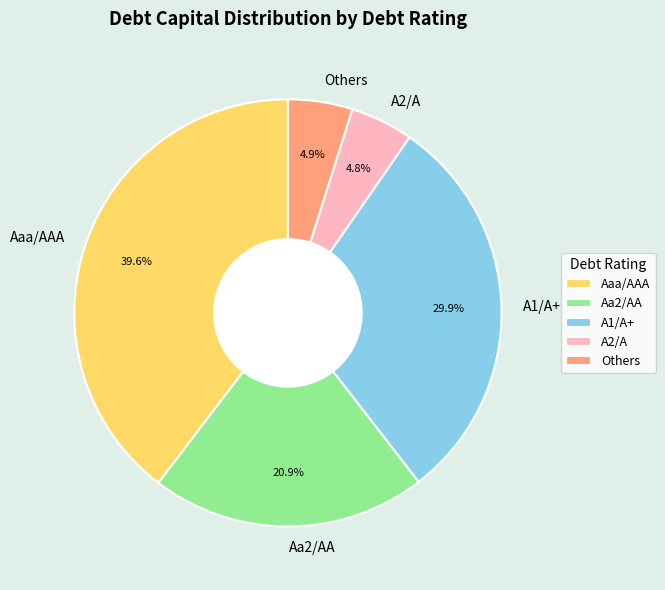

What is the largest slice in the pie chart?

Aaa/AAA